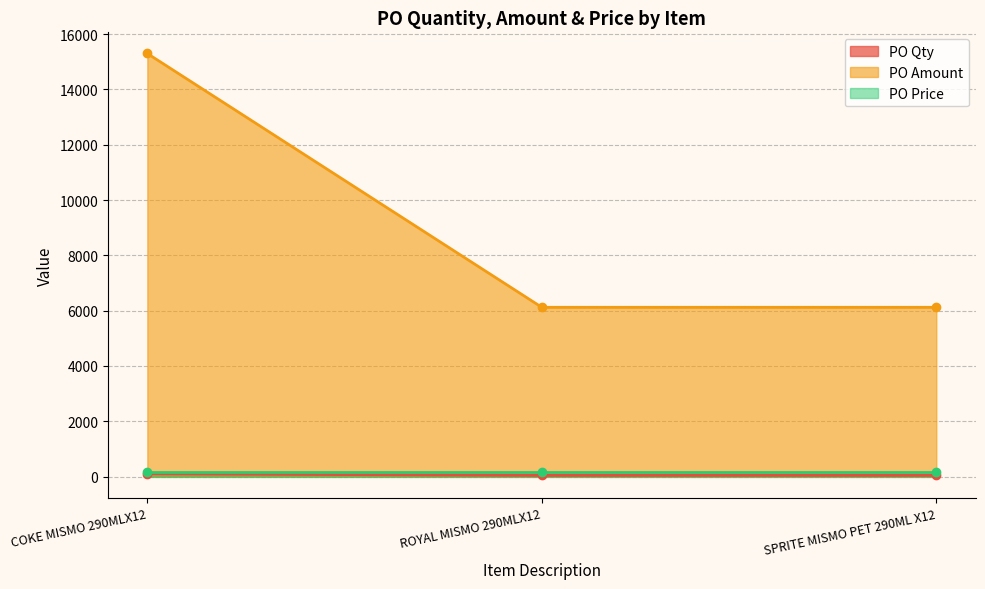

Which series has the widest spread of values?

PO Amount